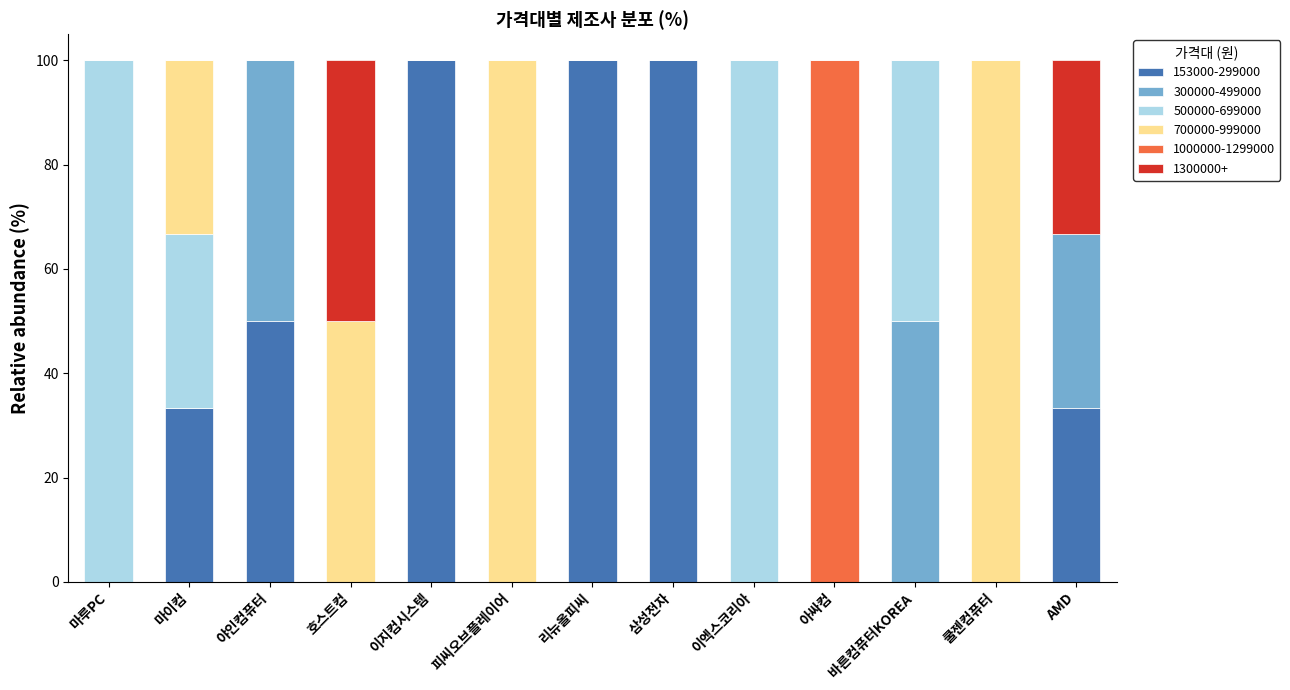

The 153000-299000 series shows 0.0 at 바른컴퓨터KOREA. True or false?

True